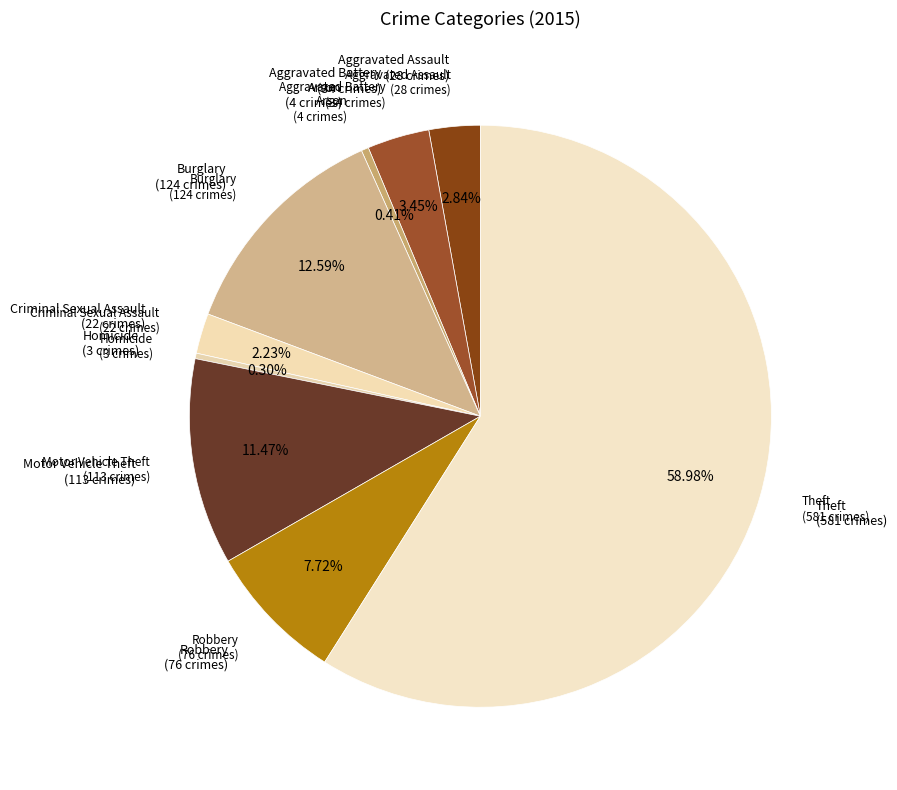

How many segments does this pie chart have?

9